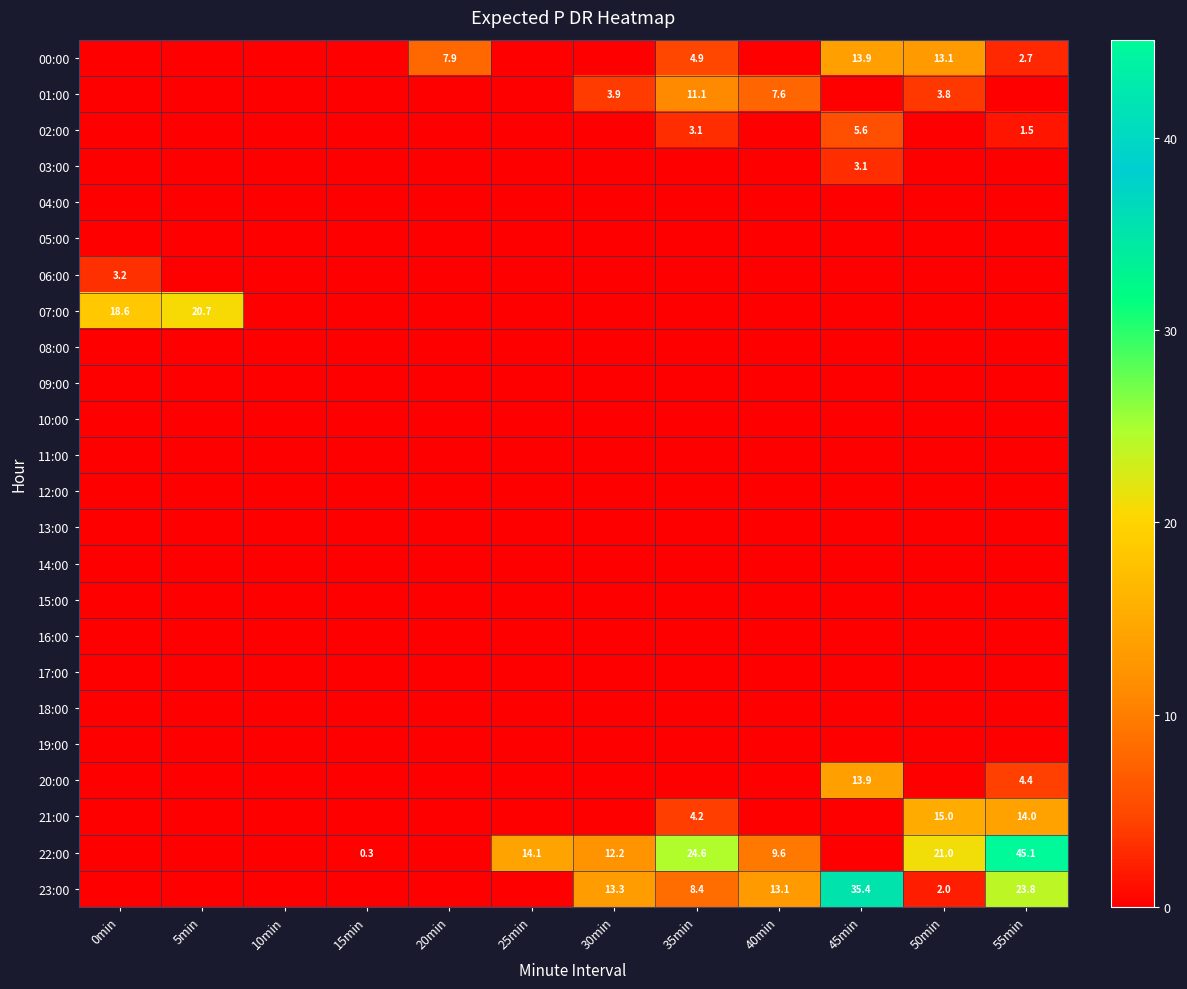

Is it true that 02:00 equals 1.6 at 35min?

False